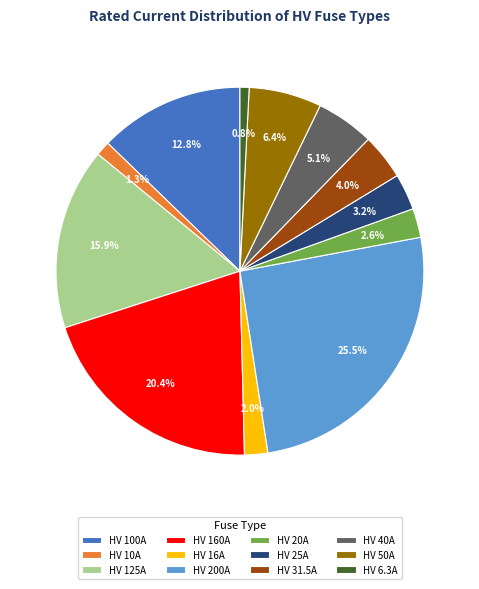

How many segments does this pie chart have?

12